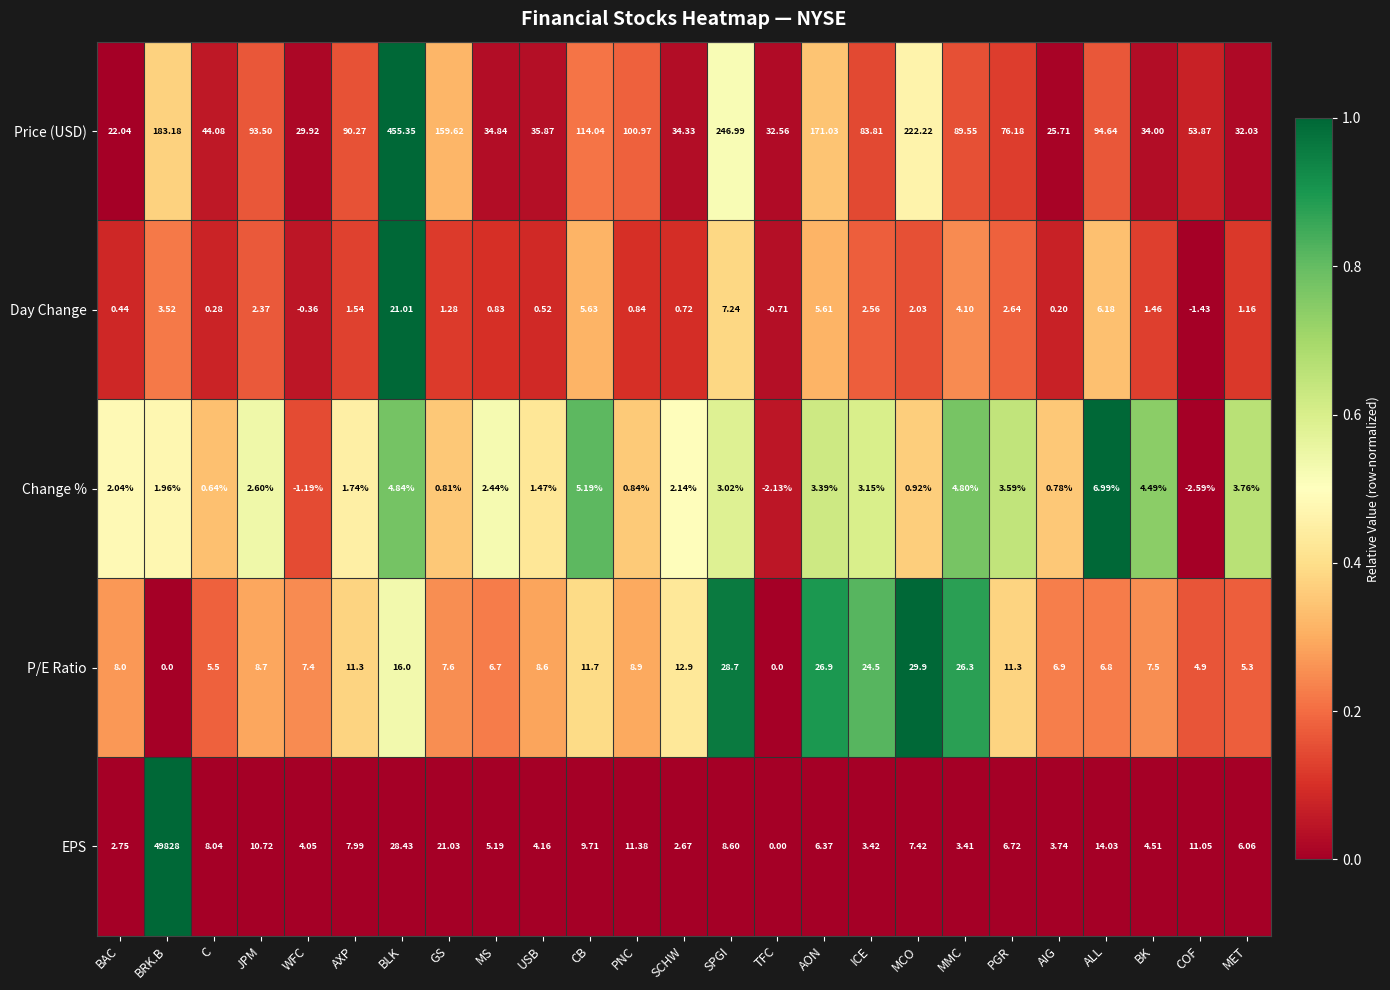

At which category is the sum across all series the highest?

BRK.B